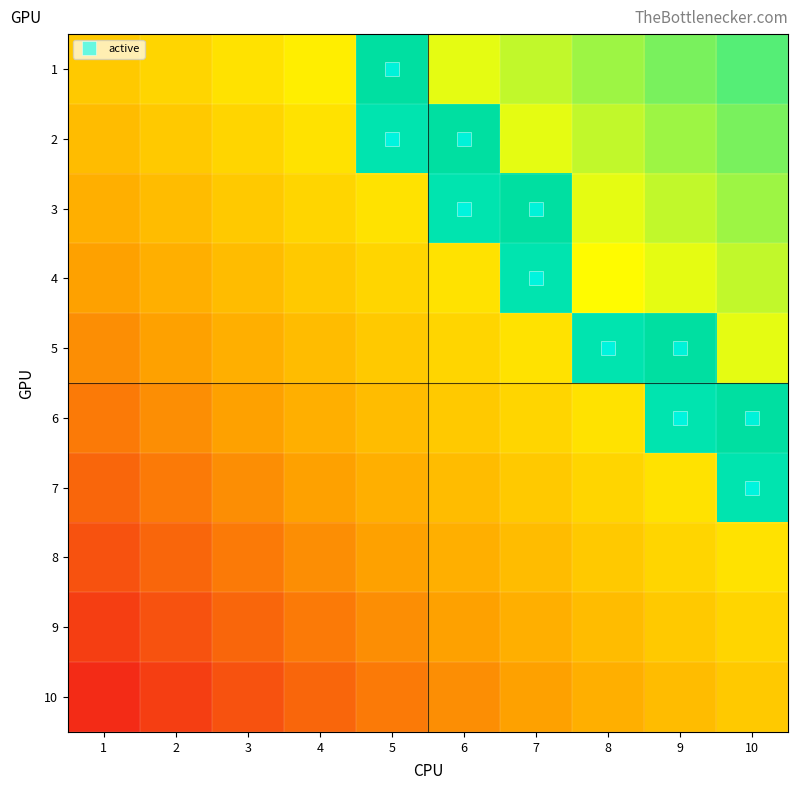

How many distinct data groups are displayed?

10